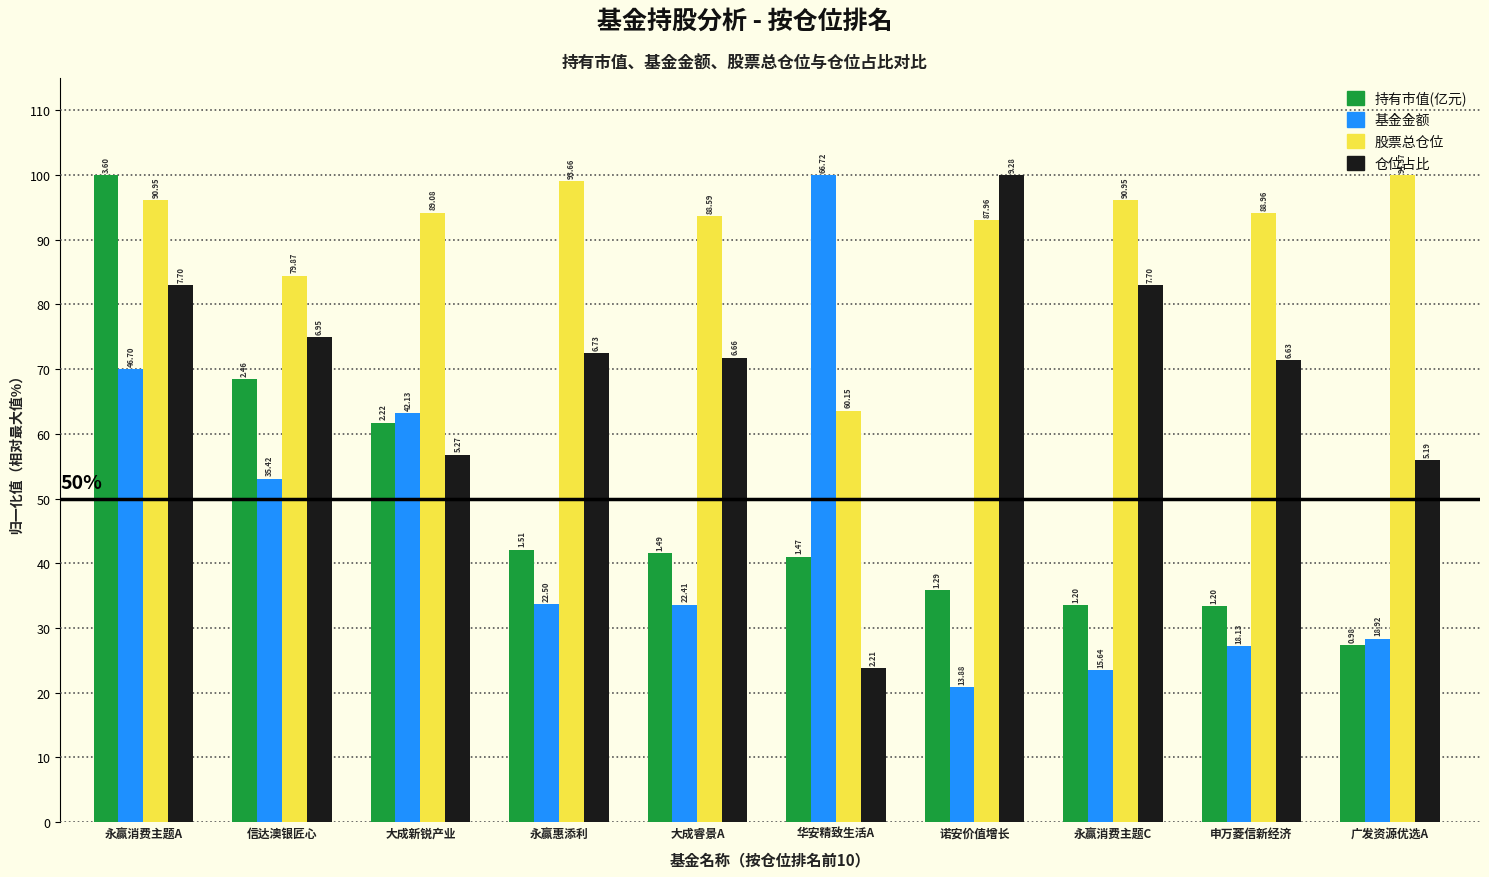

Reading right to left, transcribe all the data shown in this chart.

持有市值(亿元): 27.3	33.4	33.5	35.8	41.0	41.5	42.1	61.7	68.5	100.0
基金金额: 28.4	27.2	23.4	20.8	100.0	33.6	33.7	63.1	53.1	70.0
股票总仓位: 100.0	94.1	96.2	93.0	63.6	93.7	99.0	94.2	84.5	96.2
仓位占比: 55.9	71.4	83.0	100.0	23.8	71.8	72.5	56.8	74.9	83.0